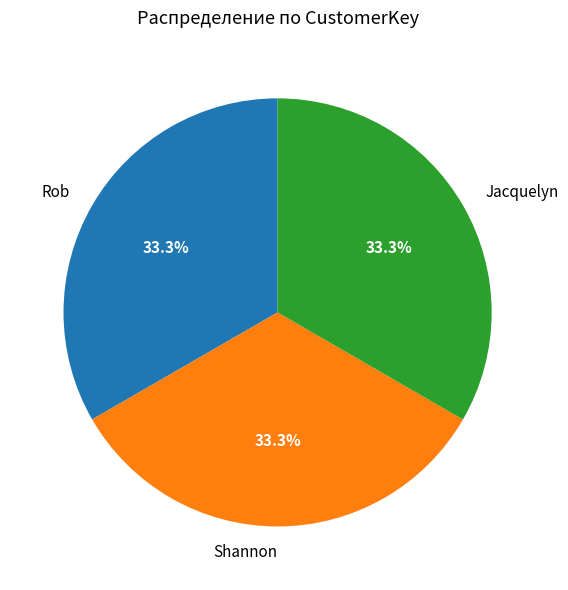

What is the ratio of the value at Shannon to the value at Jacquelyn?

1.0